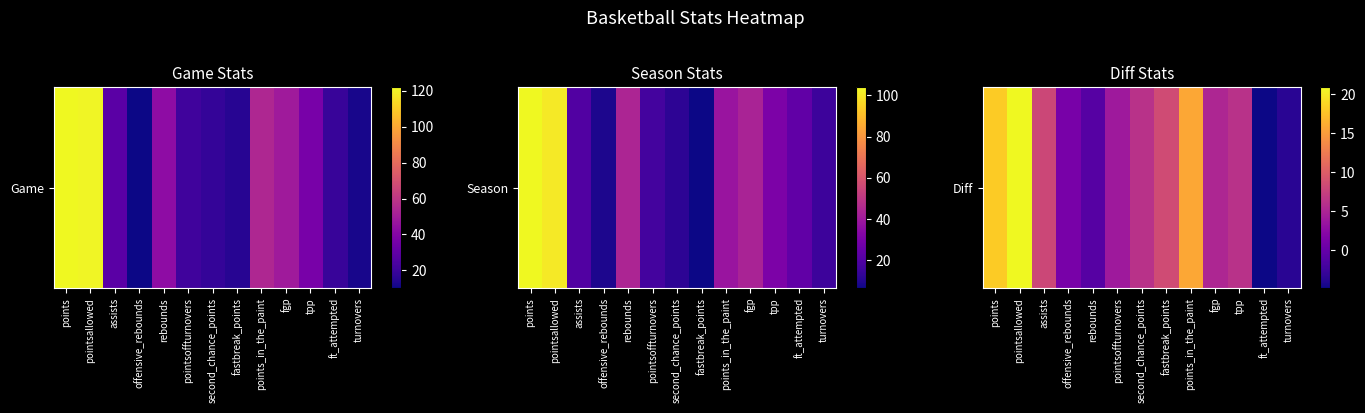

Reading right to left, what are all the values shown in this chart?

-3.6	-4.9	6.1	5.1	15.8	8.5	6.1	3.9	-1.0	1.2	8.0	20.9	18.1